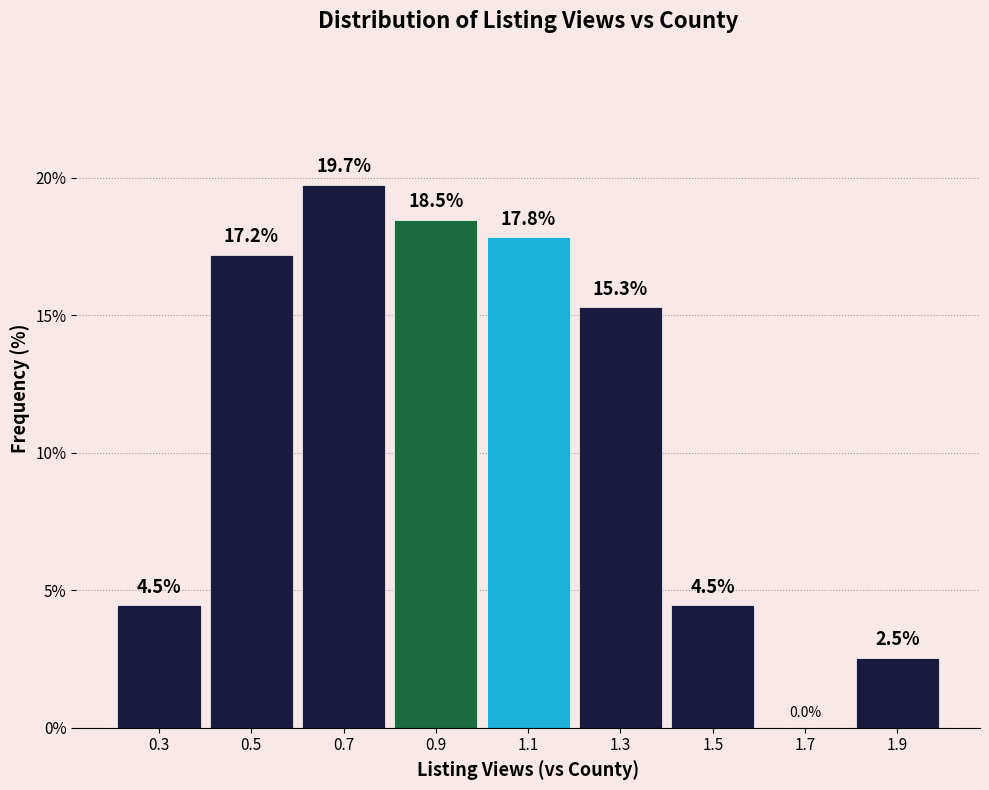

How tall is the bar that spans 0.8 to 1.0 on the x-axis?

18.5